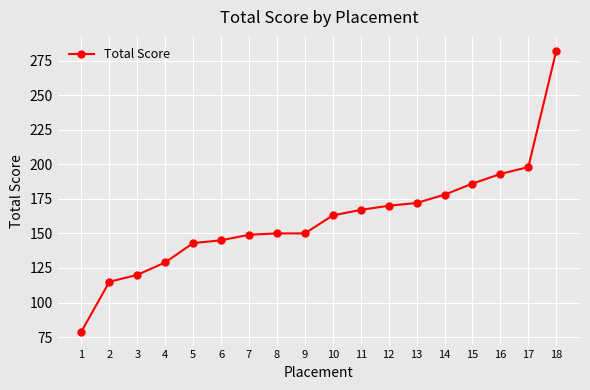

The chart shows a value of 193 at 16. True or false?

True